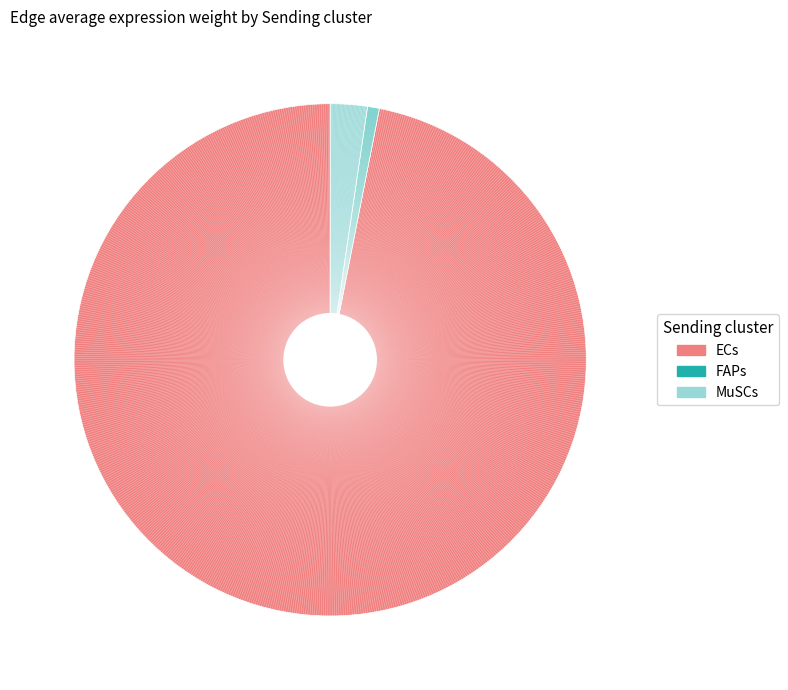

Which slice is the smallest?

FAPs